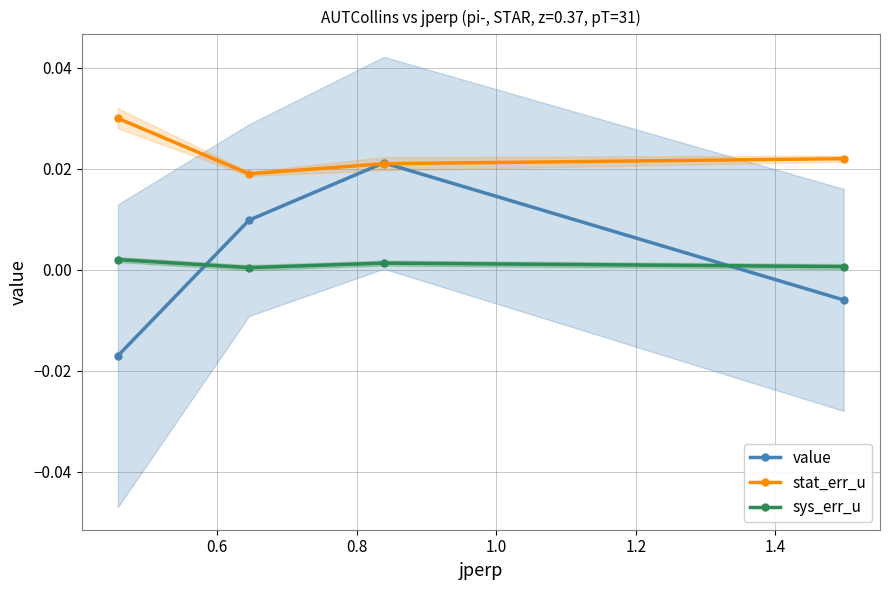

Does the chart display data point markers on the line(s)?

Yes